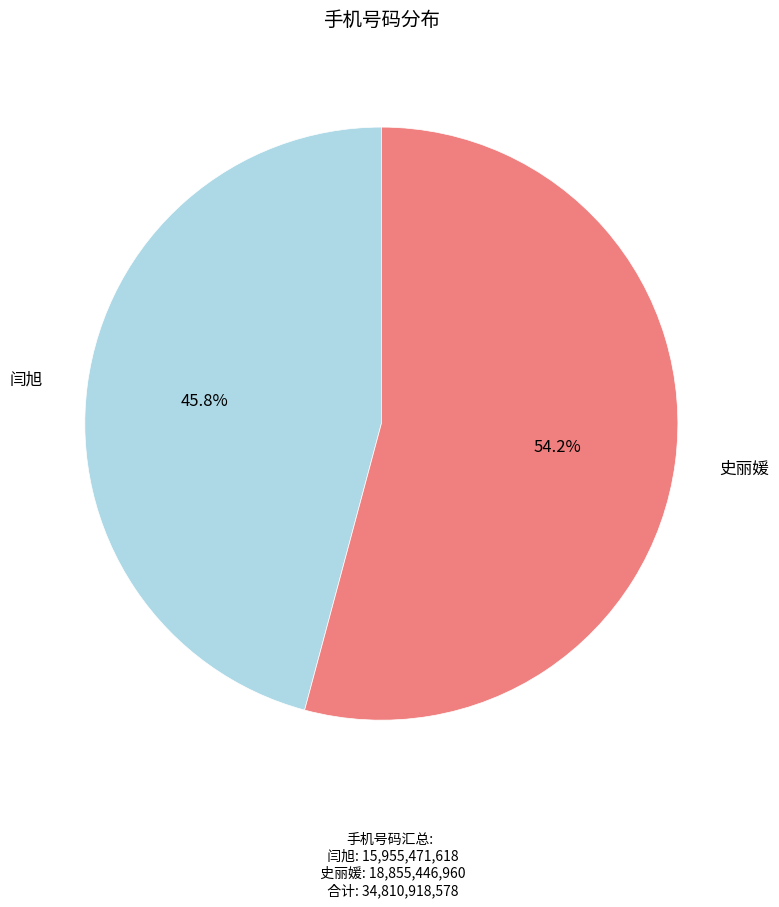

How many segments does this pie chart have?

2